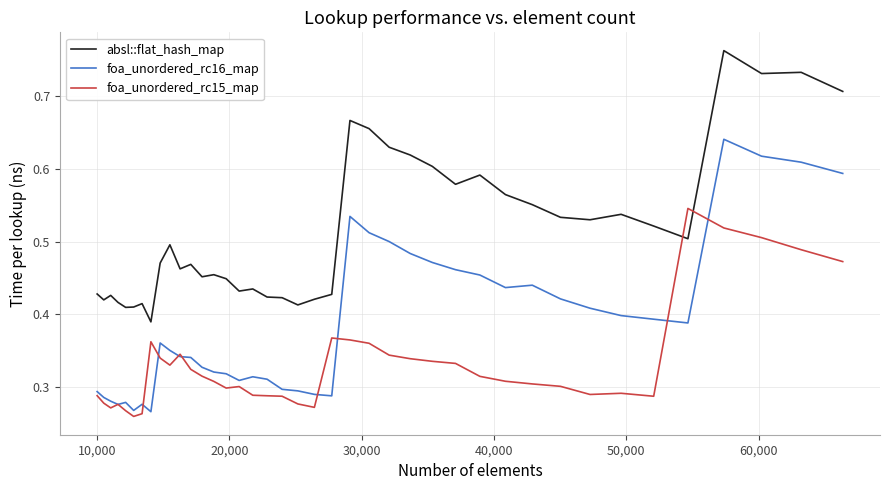

True or false: absl::flat_hash_map and foa_unordered_rc16_map intersect in this chart.

False